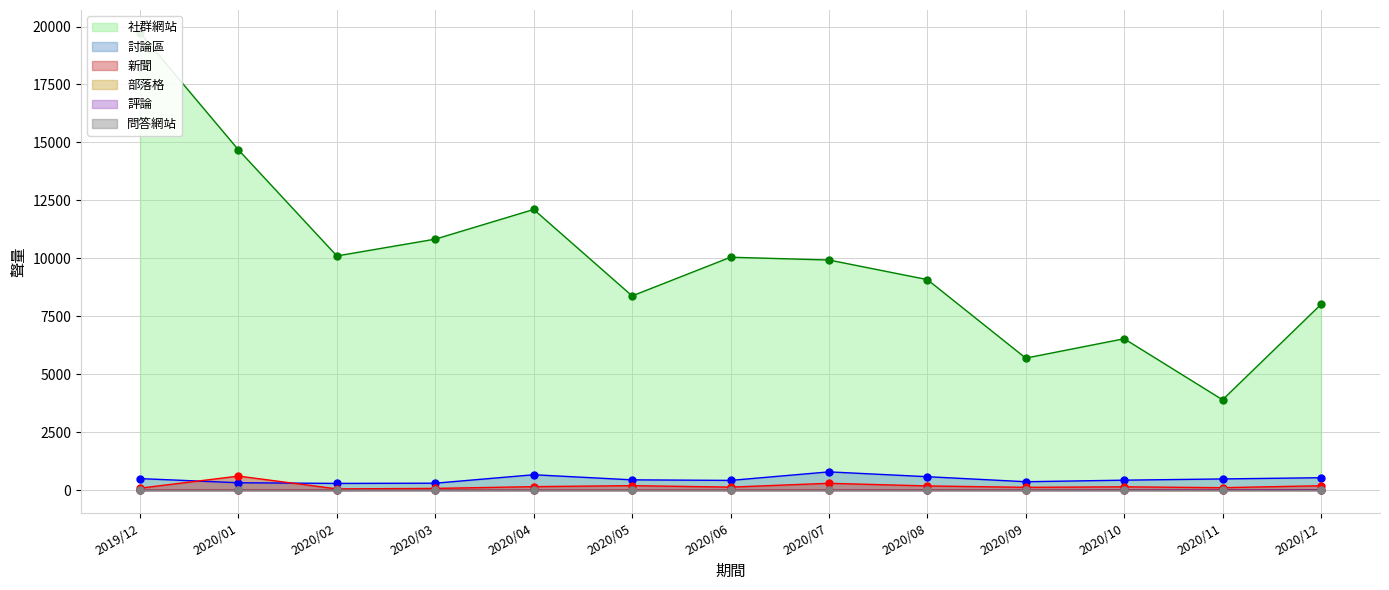

Does the chart display data point markers on the line(s)?

Yes